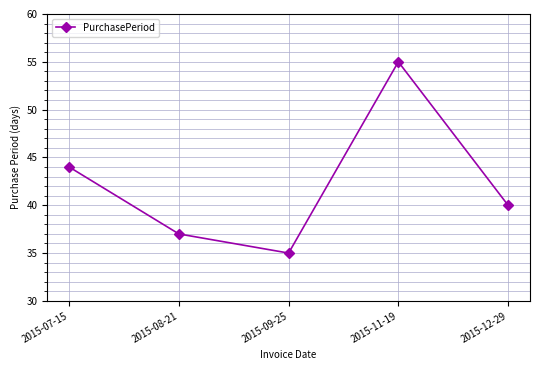

What is the average value?

42